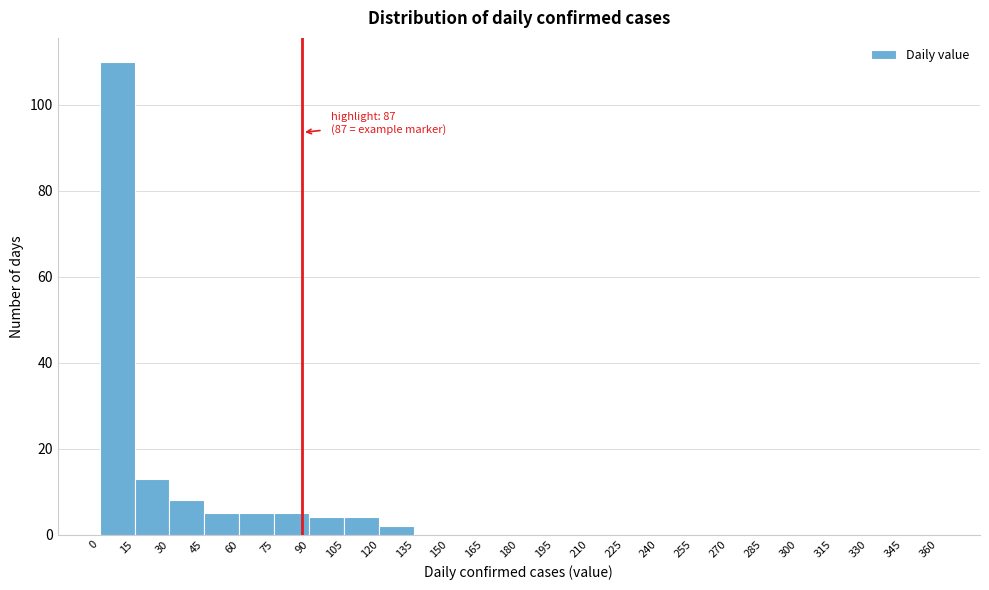

Over which range of the x-axis is the bar tallest?

0 to 15